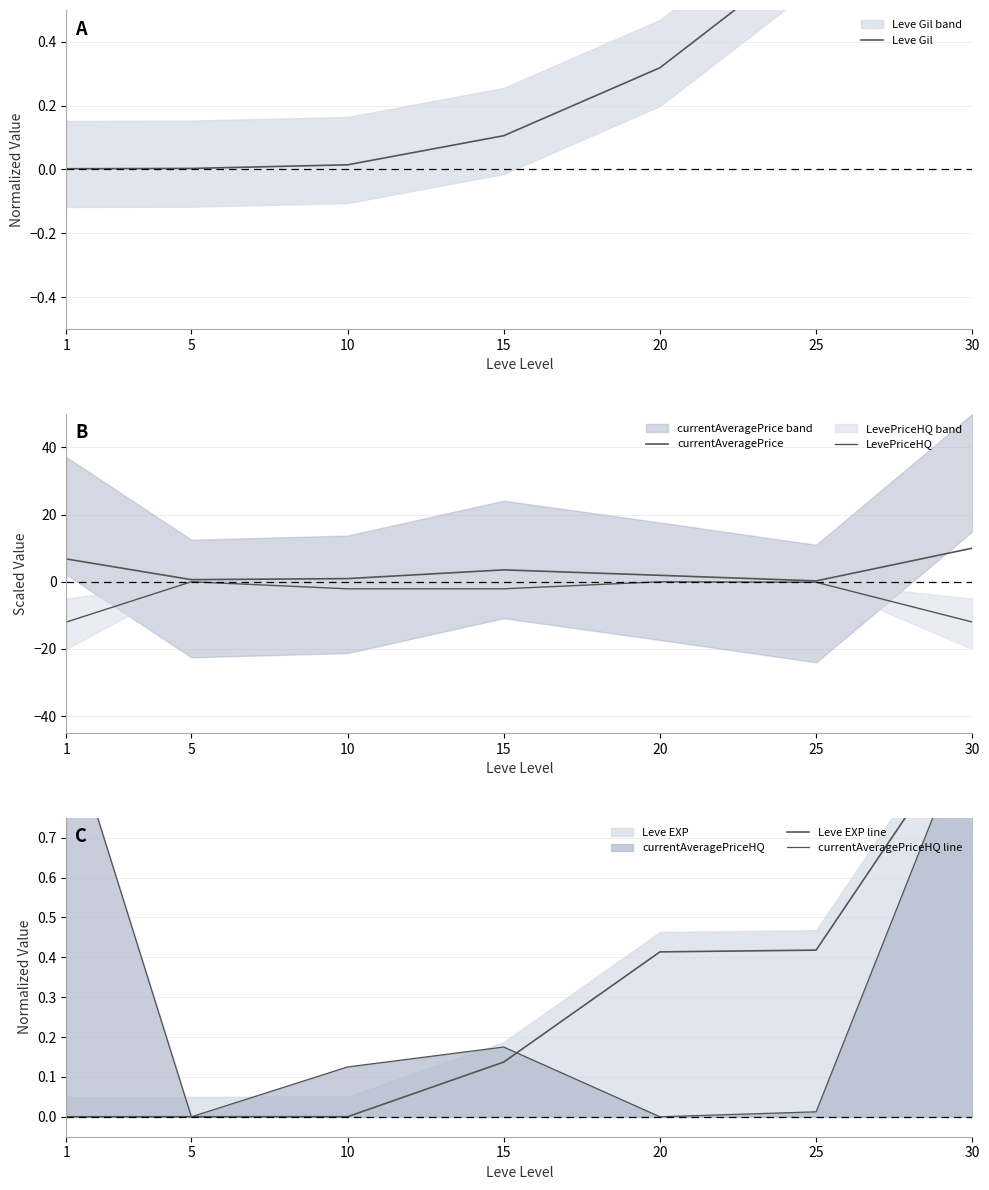

Which series has the largest total across all categories?

currentAveragePrice